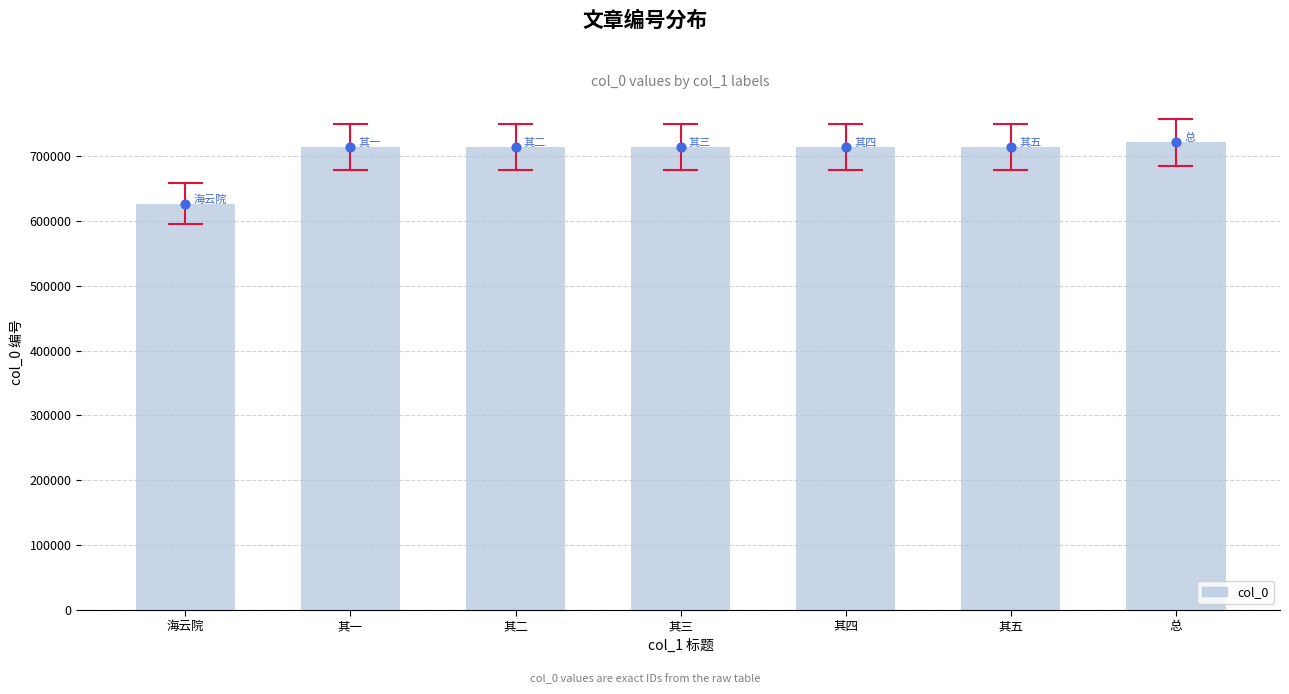

Between 其四 and 海云院, which is larger?

其四